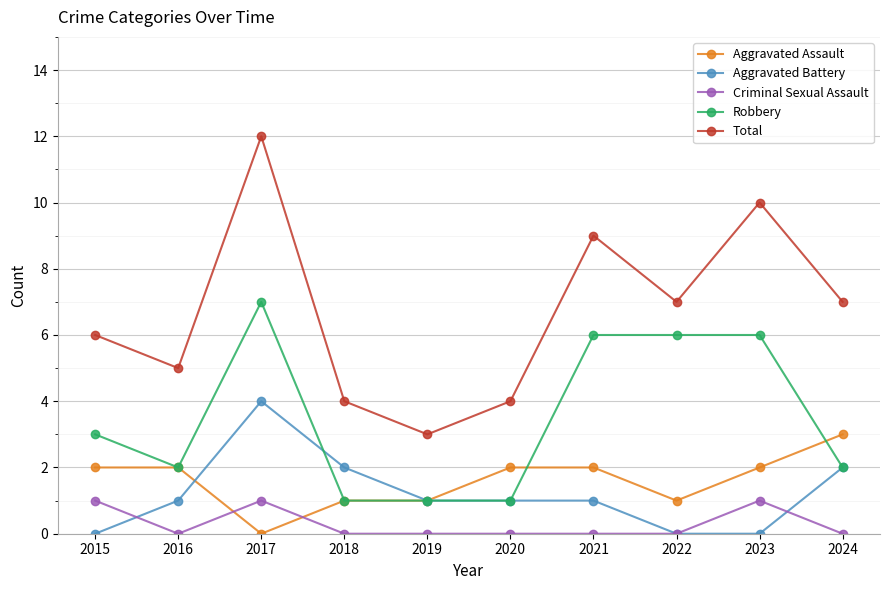

Rank the series by their maximum value, from highest to lowest.

Total, Robbery, Aggravated Battery, Aggravated Assault, Criminal Sexual Assault